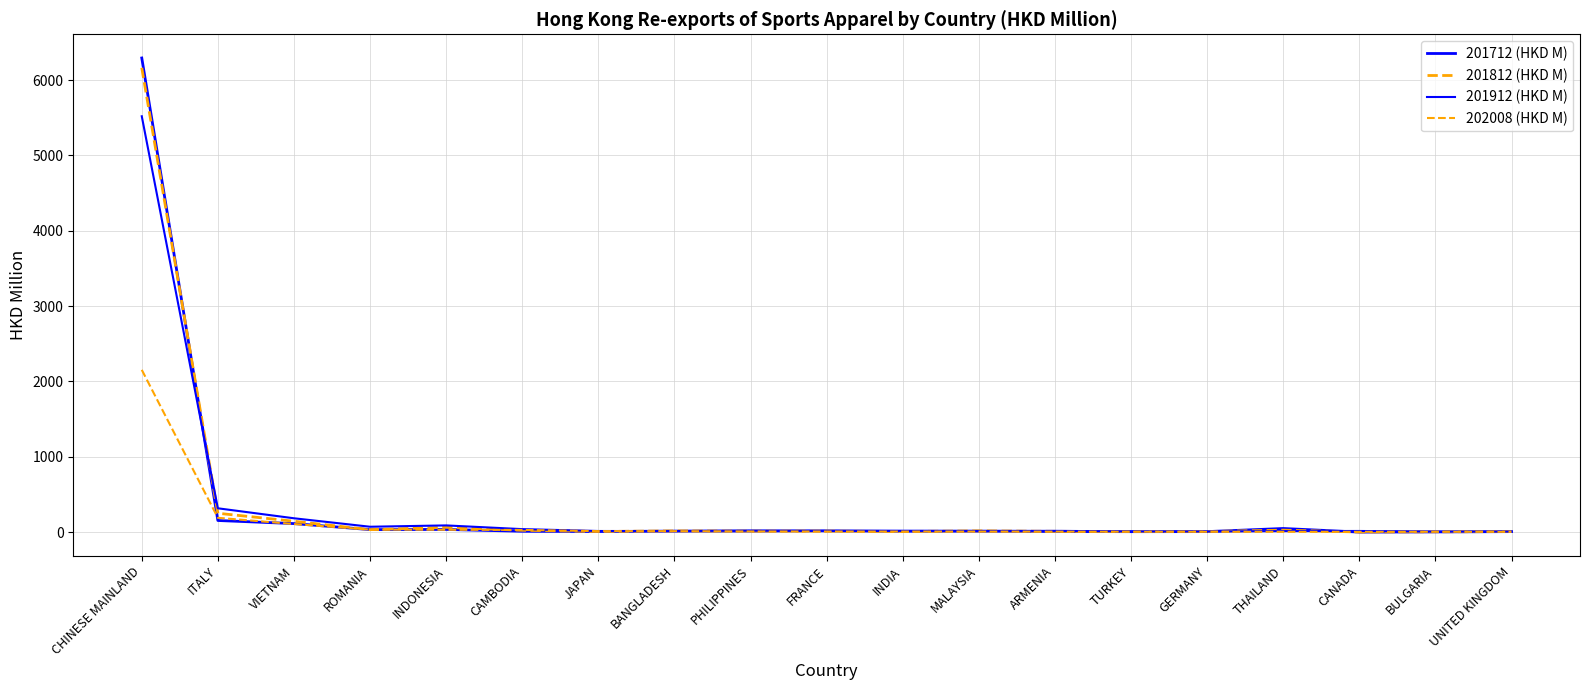

At GERMANY, list the series in order from largest to smallest.

201912 (HKD M), 201812 (HKD M), 201712 (HKD M), 202008 (HKD M)